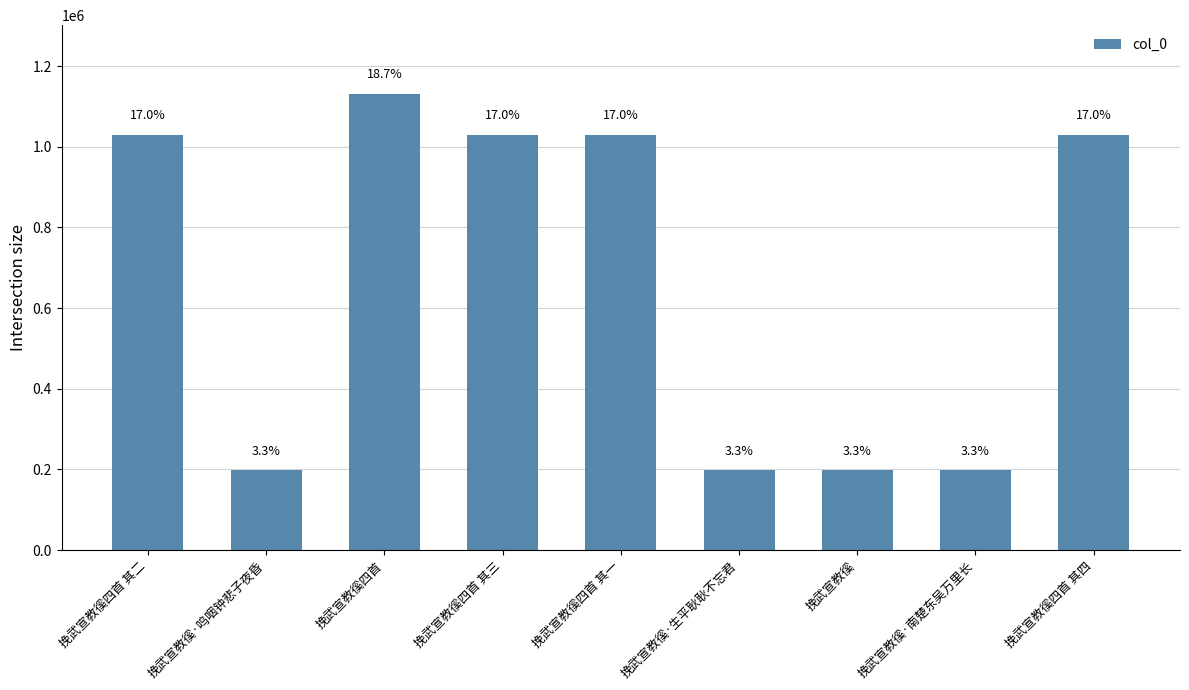

What position from the right is 挽武宣教徯·呜咽钟悲子夜昏?

8